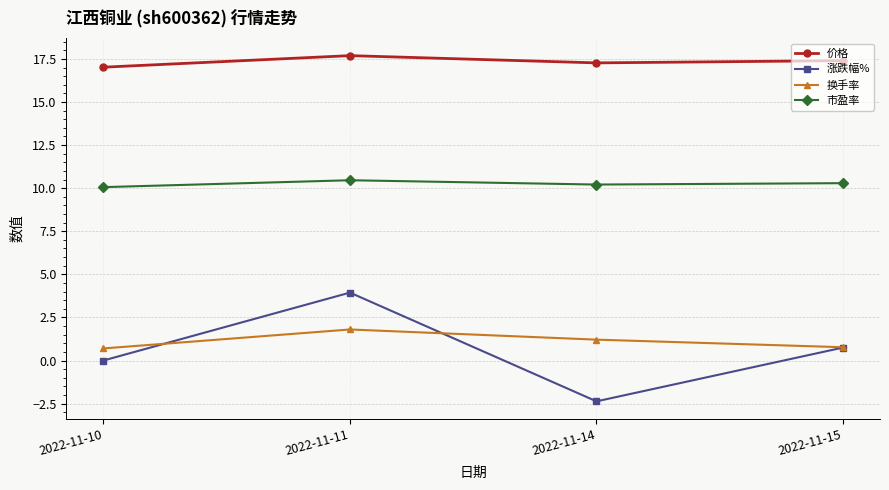

Rank the series by their maximum value, from highest to lowest.

价格, 市盈率, 涨跌幅%, 换手率